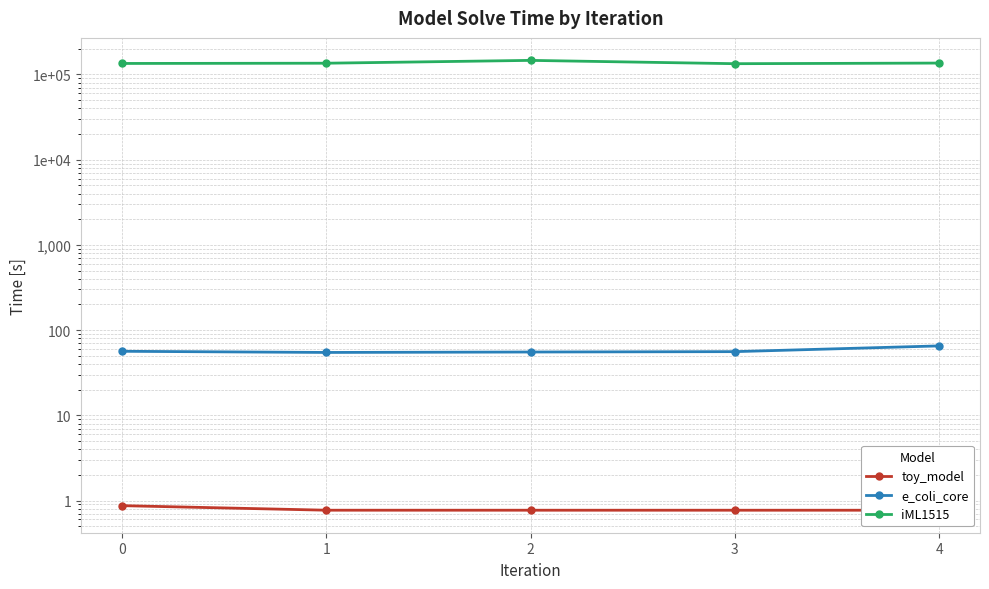

What is the sum of the e_coli_core values at 1 and 3?

110.6